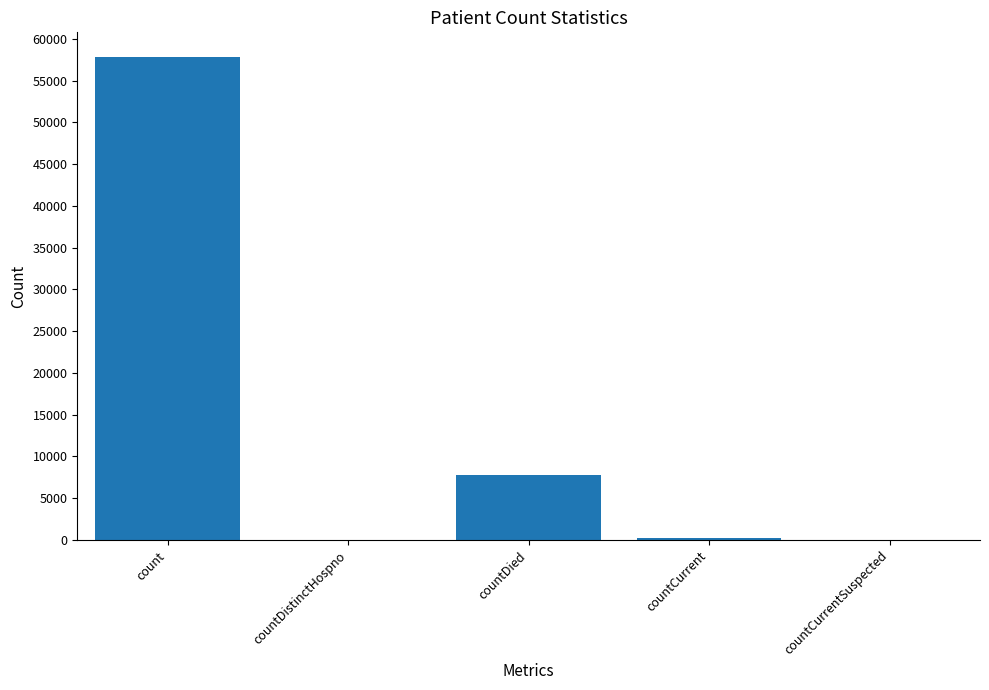

What is the sum of all values?

65878